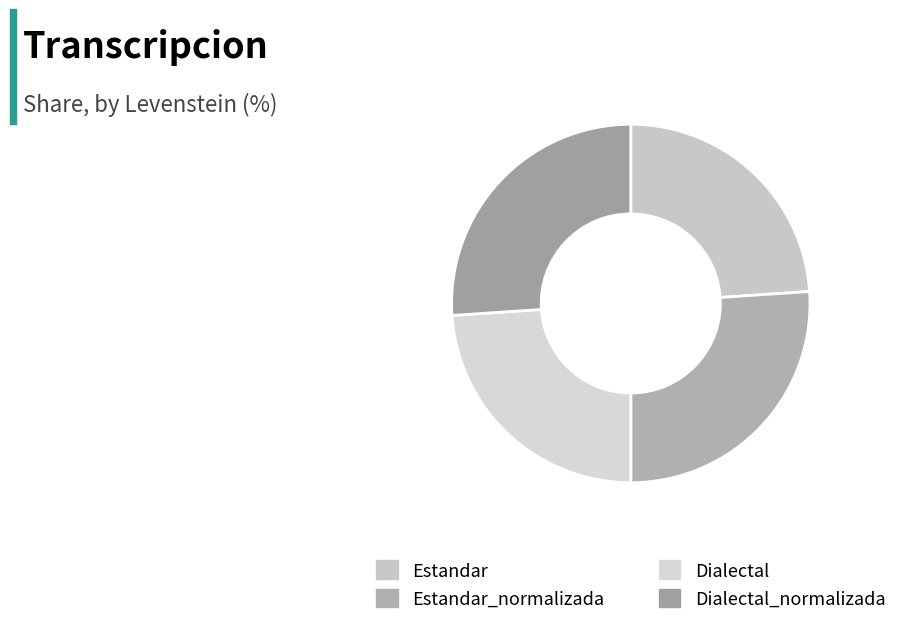

True or false: Dialectal accounts for 24% of the total.

True